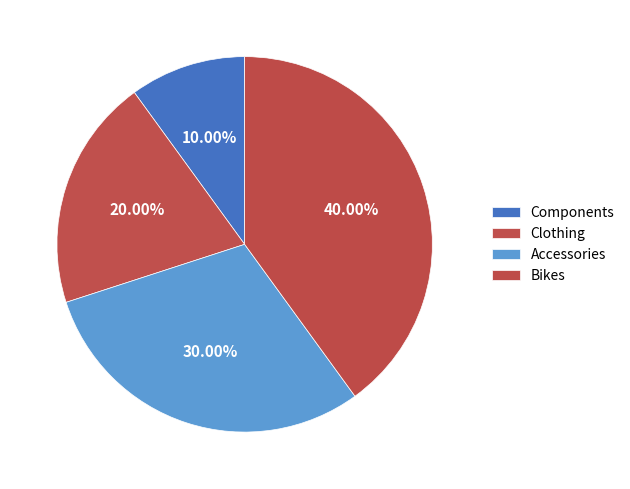

To the nearest percent, what is the difference between the Accessories and Bikes slice percentages?

10%